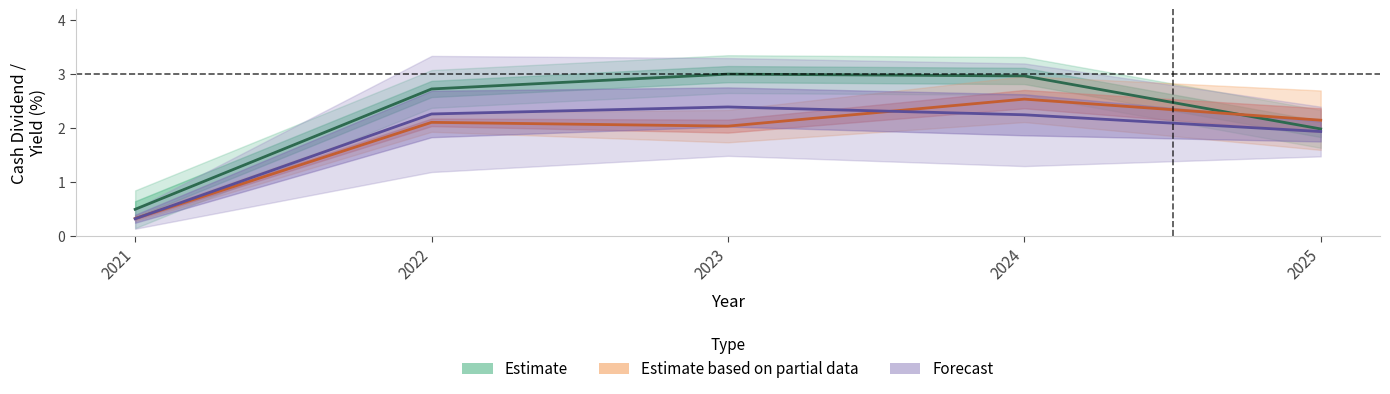

What is the approximate value of Forecast (High/Low Yield %) at 2021?

0.3